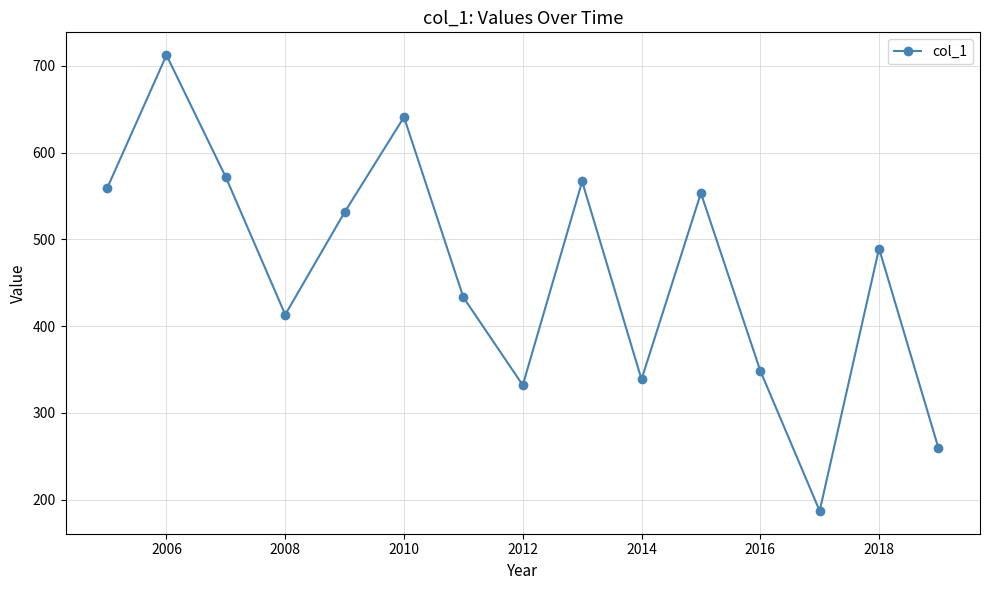

What is the minimum value shown in the chart?

187.2